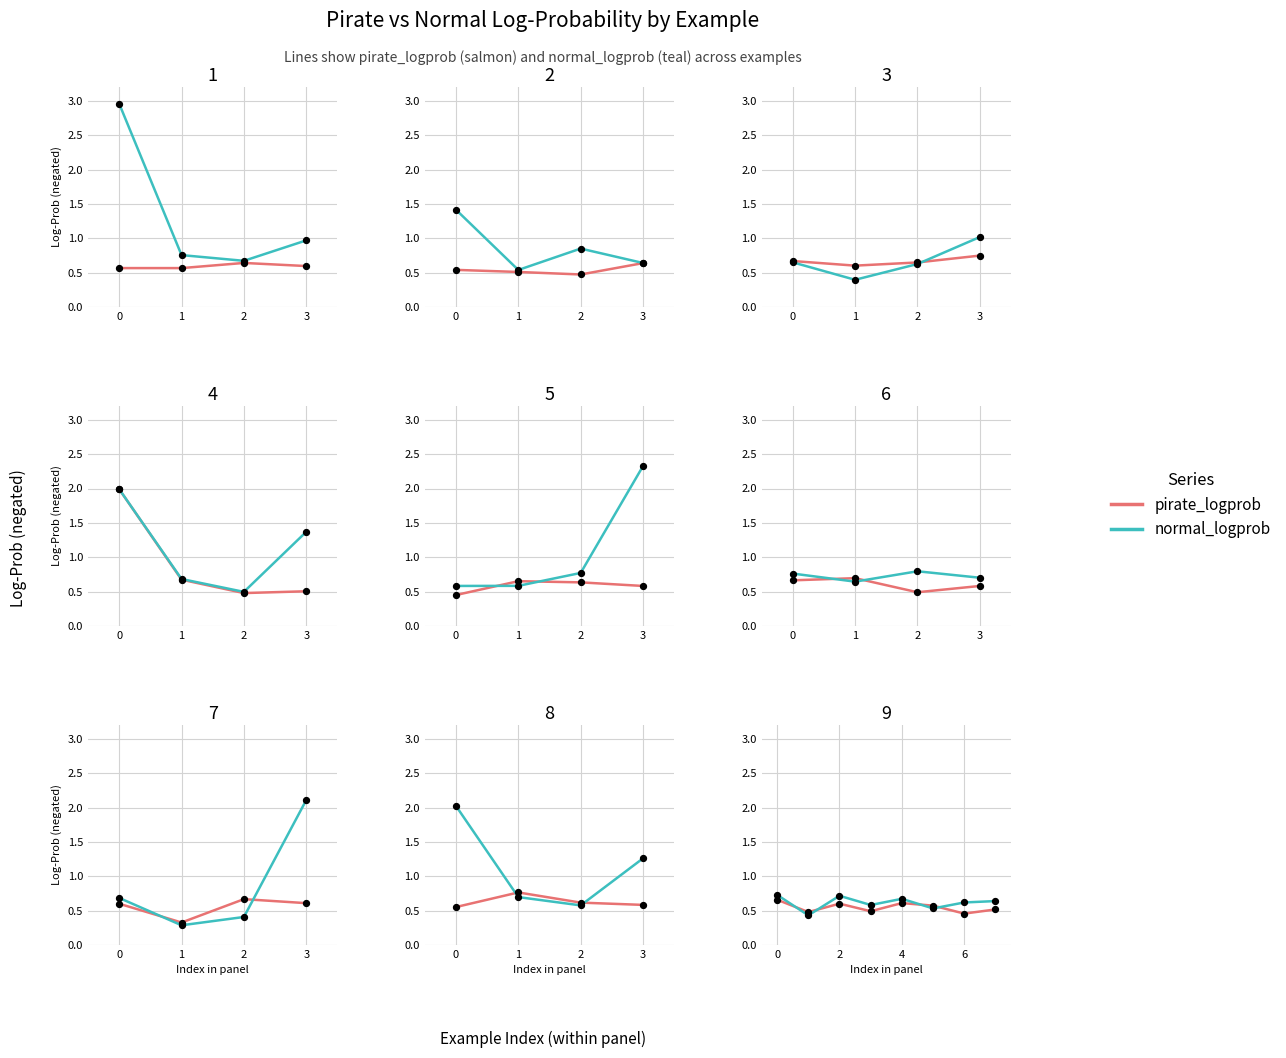

Which series contains the lowest Y value?

normal_logprob